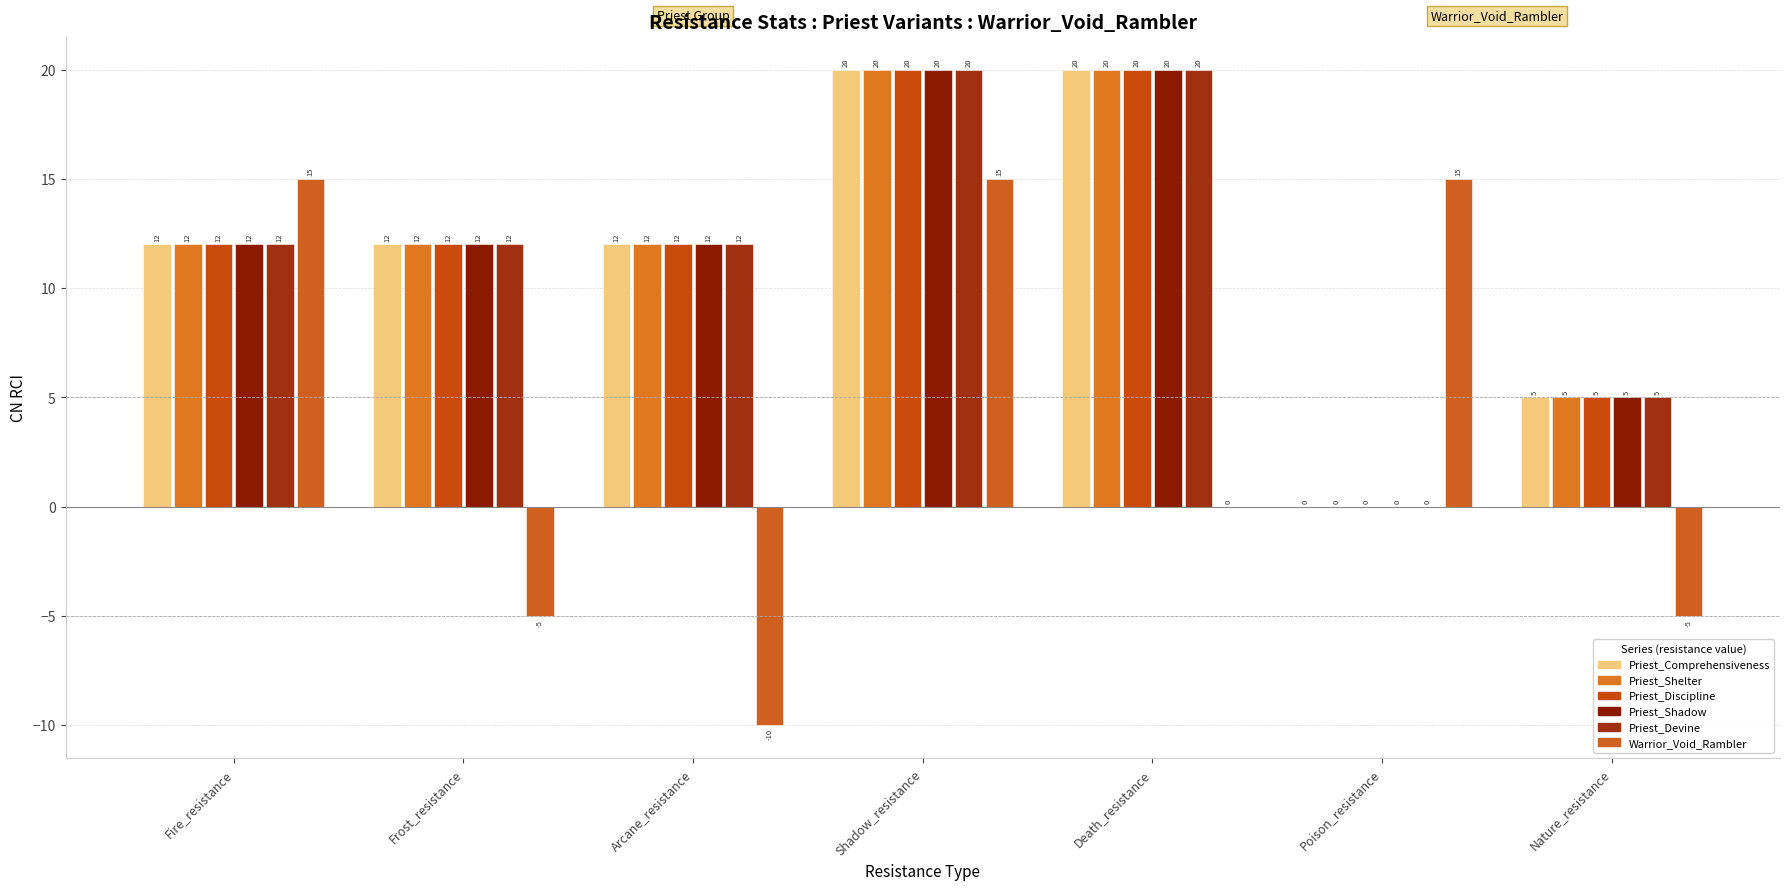

Which category has the highest value in the Warrior_Void_Rambler series?

Fire_resistance